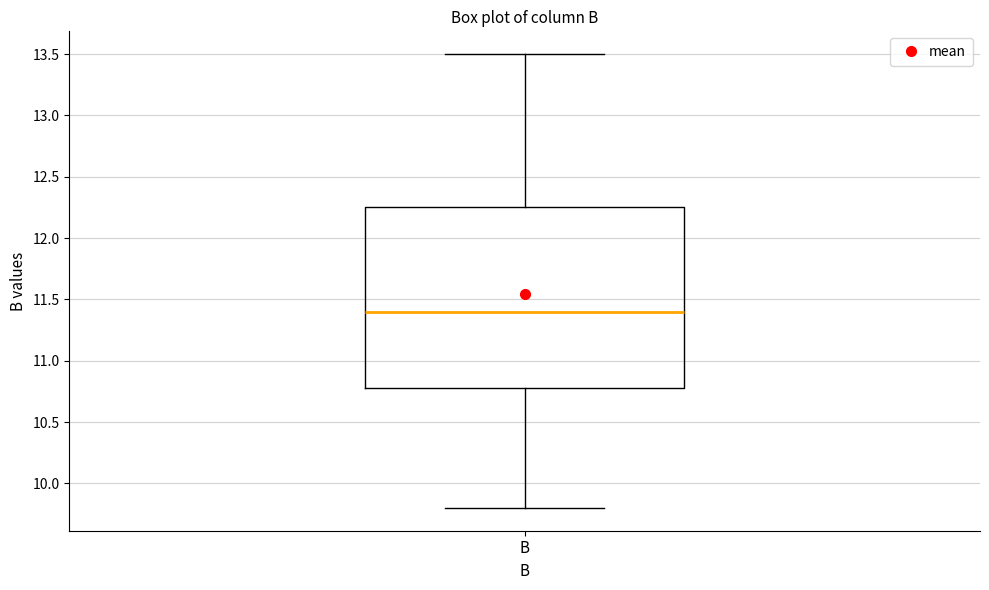

Read this box plot against the y-axis: the position of the median line, the range covered by the box, and the ends of both whiskers. The values are not printed on the chart, so give them approximately, as read against the axis.

median 11.40, box 10.80 to 12.25, whiskers 9.80 to 13.50